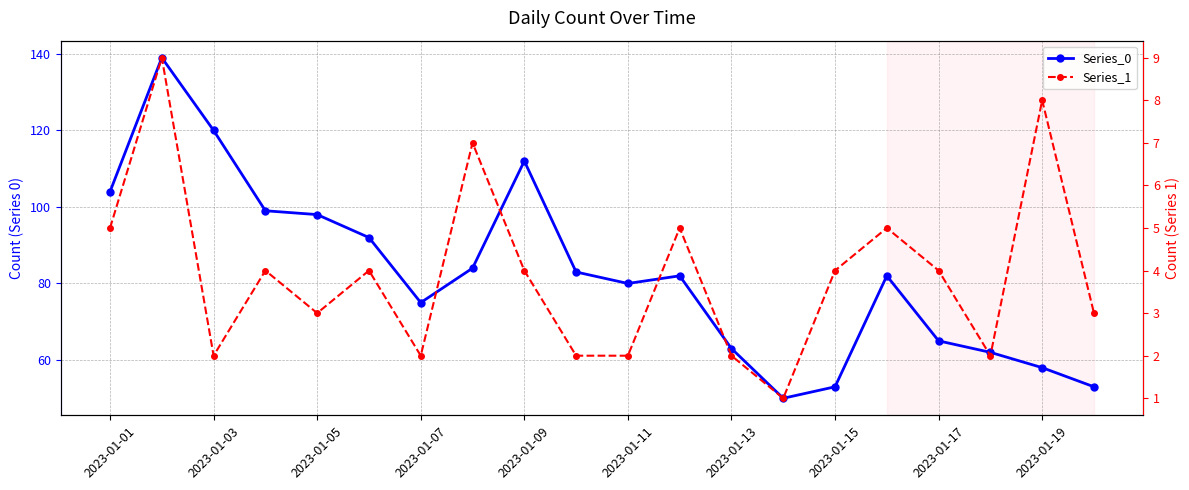

True or false: Series_0 and Series_1 cross at least once.

False